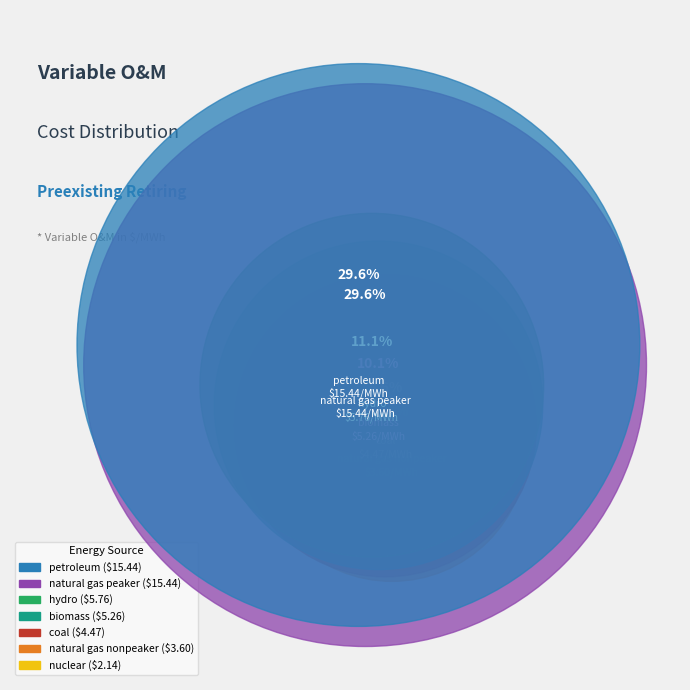

Is hydro the majority of the pie?

No